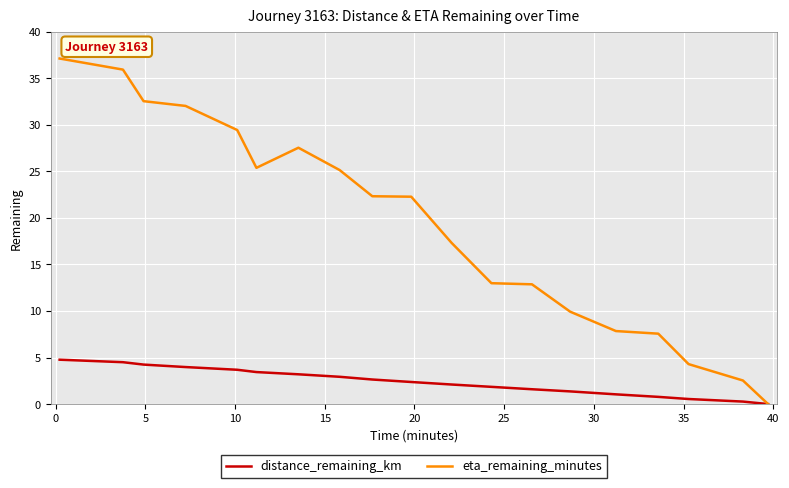

Rank the series by their average value, from lowest to highest.

distance_remaining_km, eta_remaining_minutes